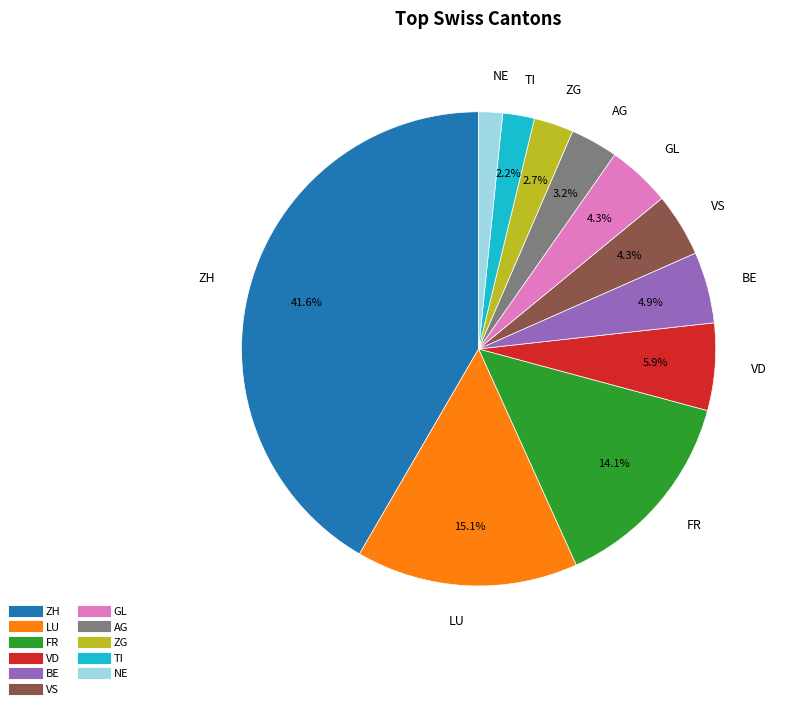

Is there any slice that represents more than half of the pie?

No